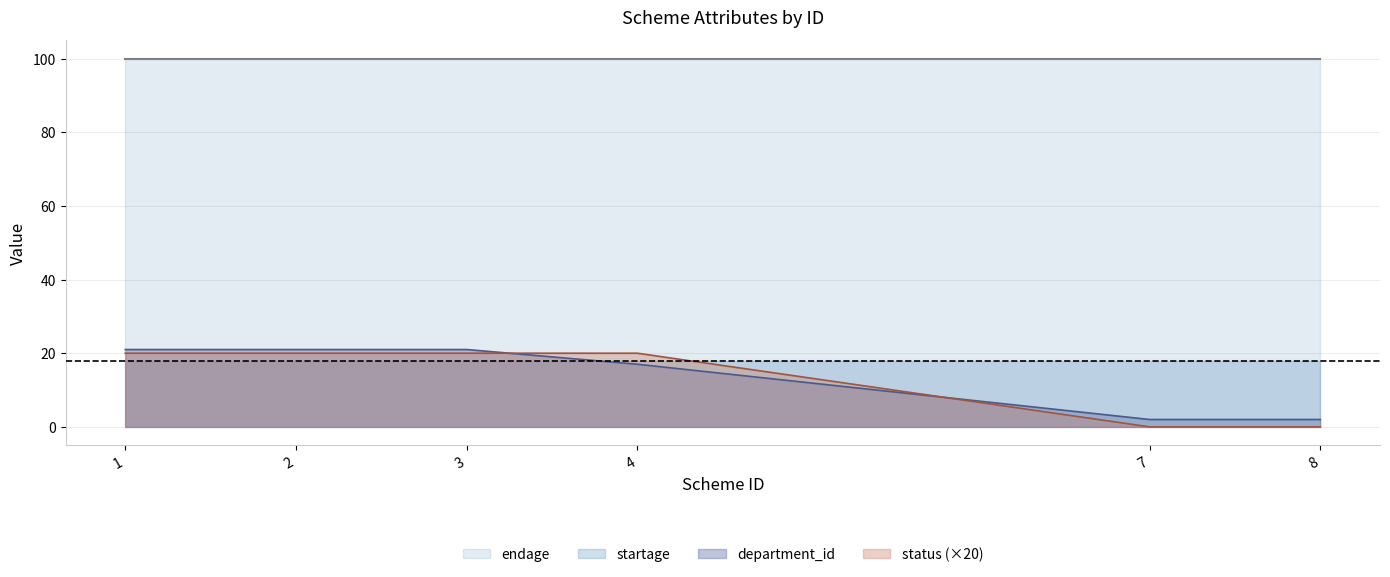

Does the chart display data point markers on the line(s)?

No